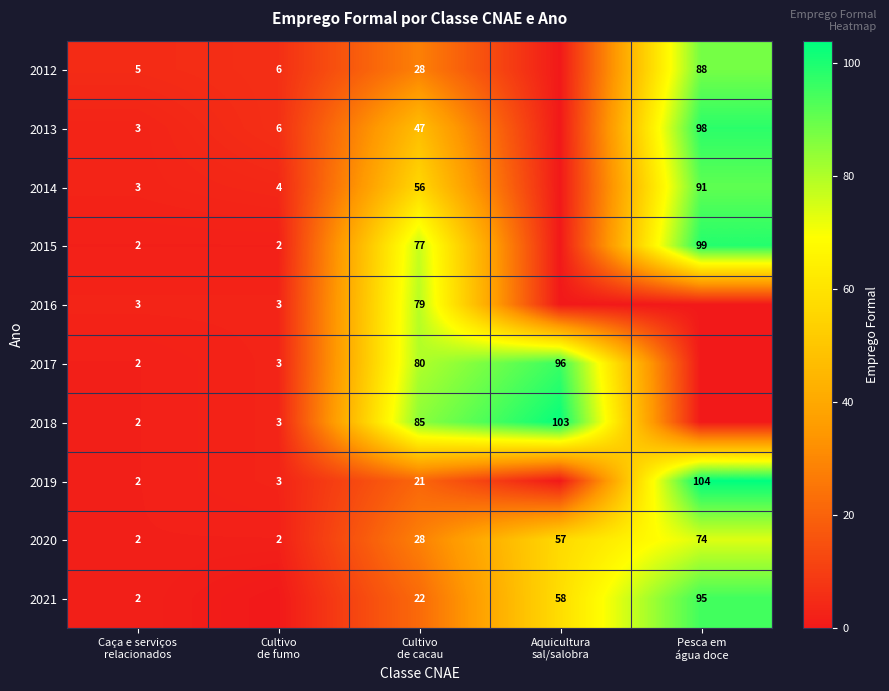

What is the difference between the second highest and minimum values in the 2020 series?

55